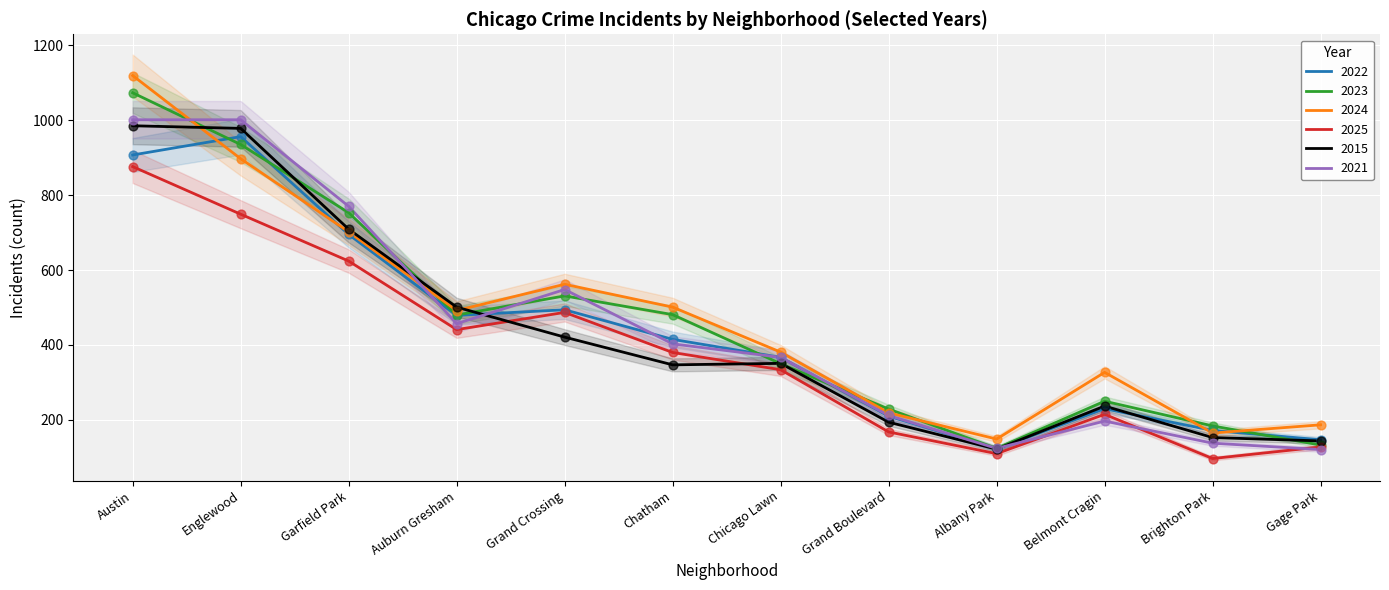

What are all the series names shown in the legend?

2022, 2023, 2024, 2025, 2015, 2021